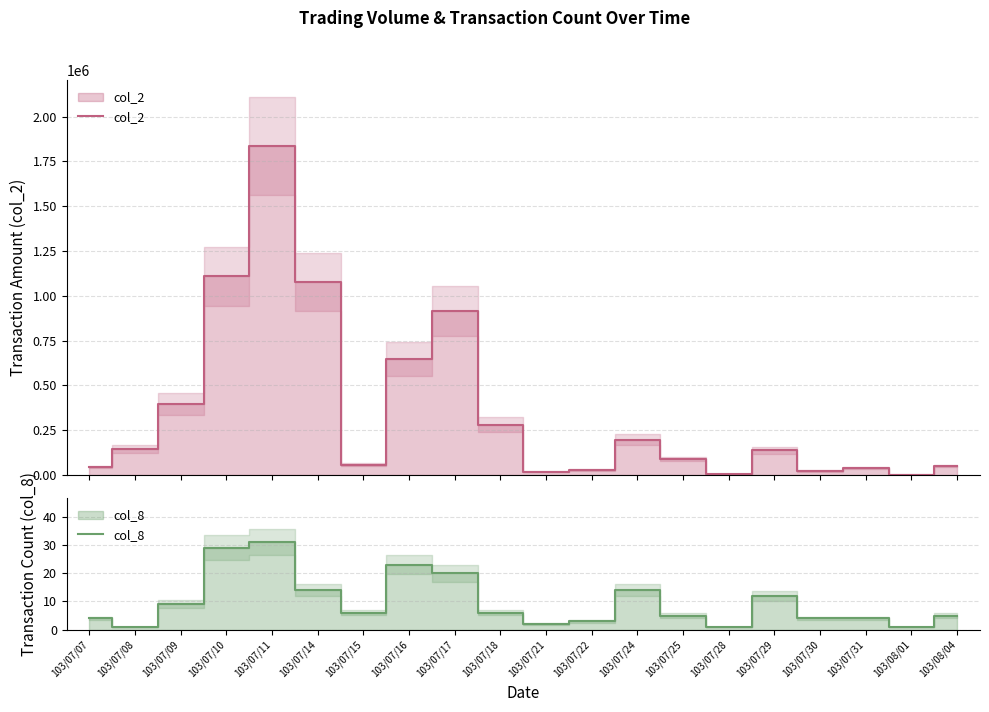

How many values in the col_2 series exceed 137420?

9